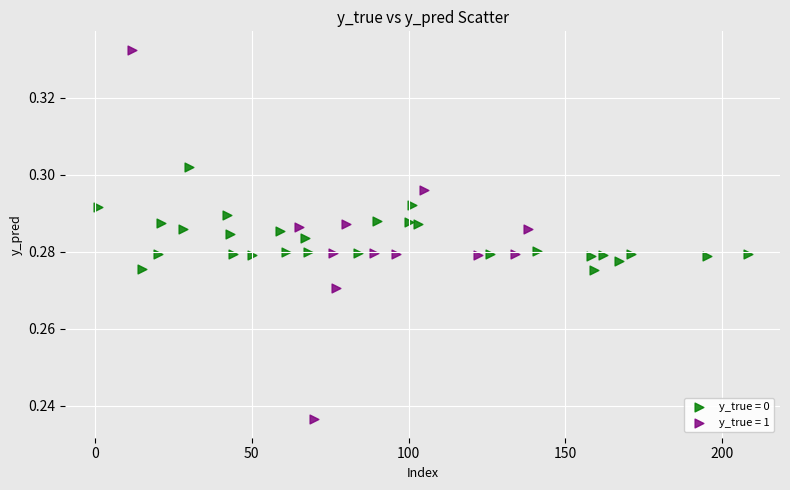

Which series contains the highest Y value?

y_true = 1